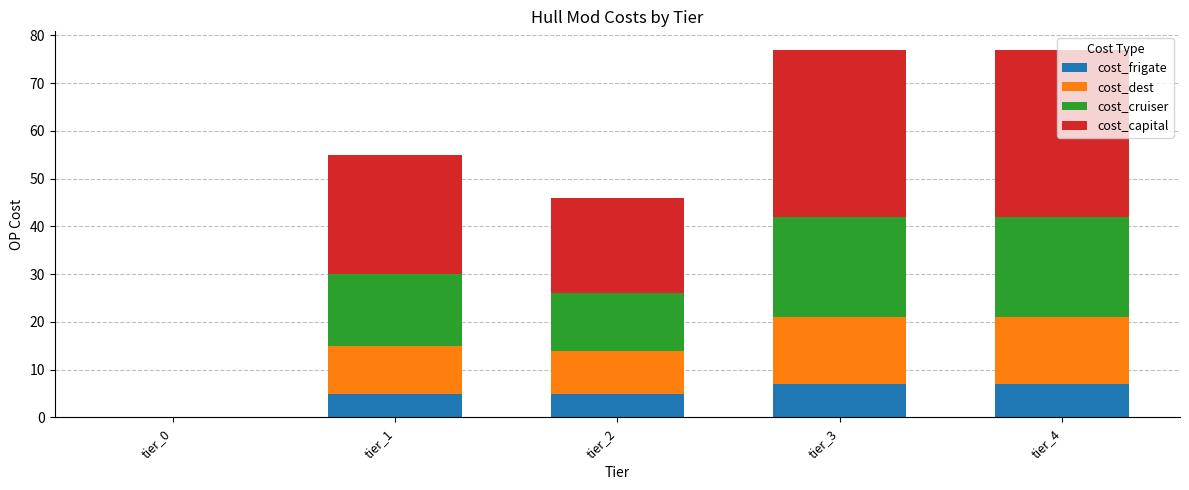

What is the total value across all series at tier_3?

77